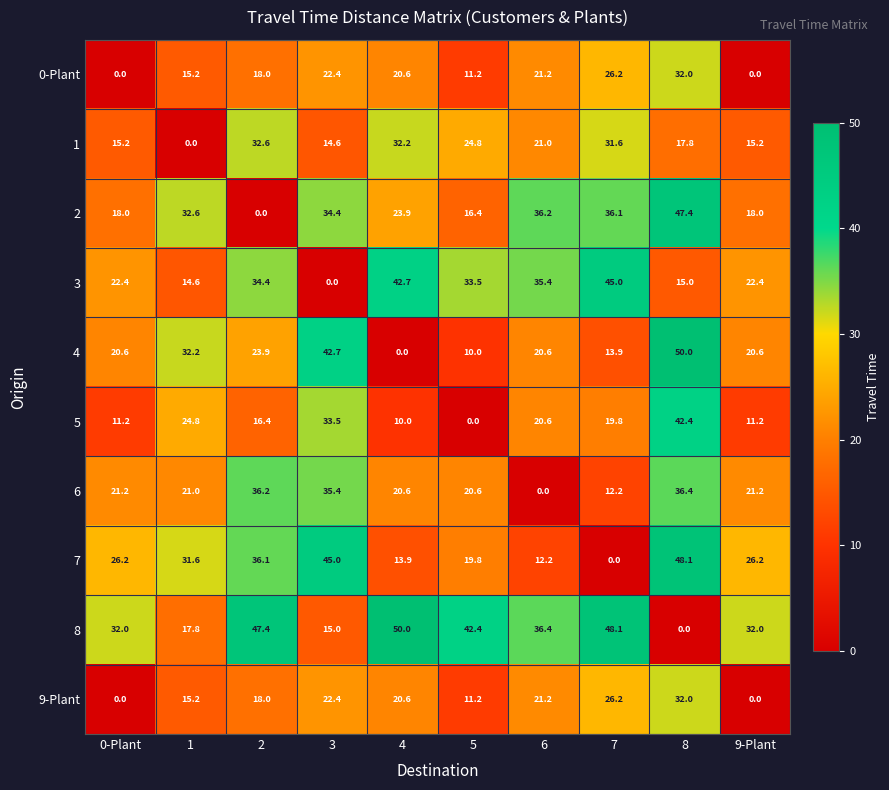

Which series has the largest total across all categories?

8